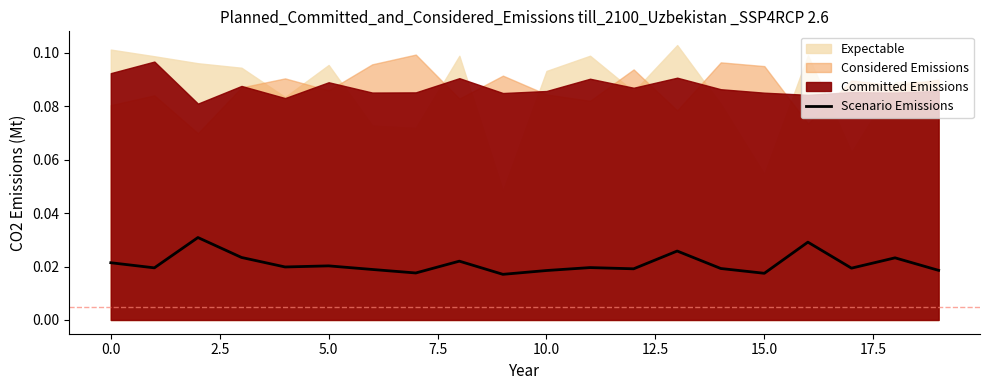

What is the sum of all values?

0.4